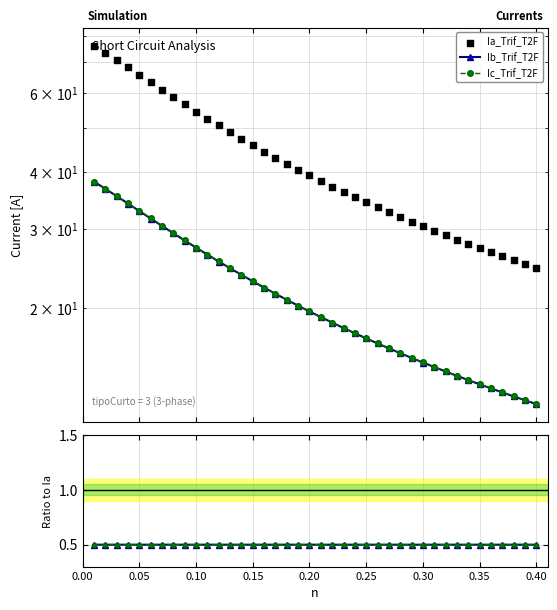

Which series has the largest total across all categories?

Ia_Trif_T2F